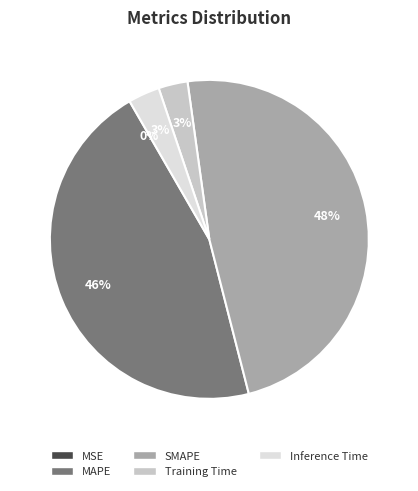

What is the largest slice in the pie chart?

SMAPE